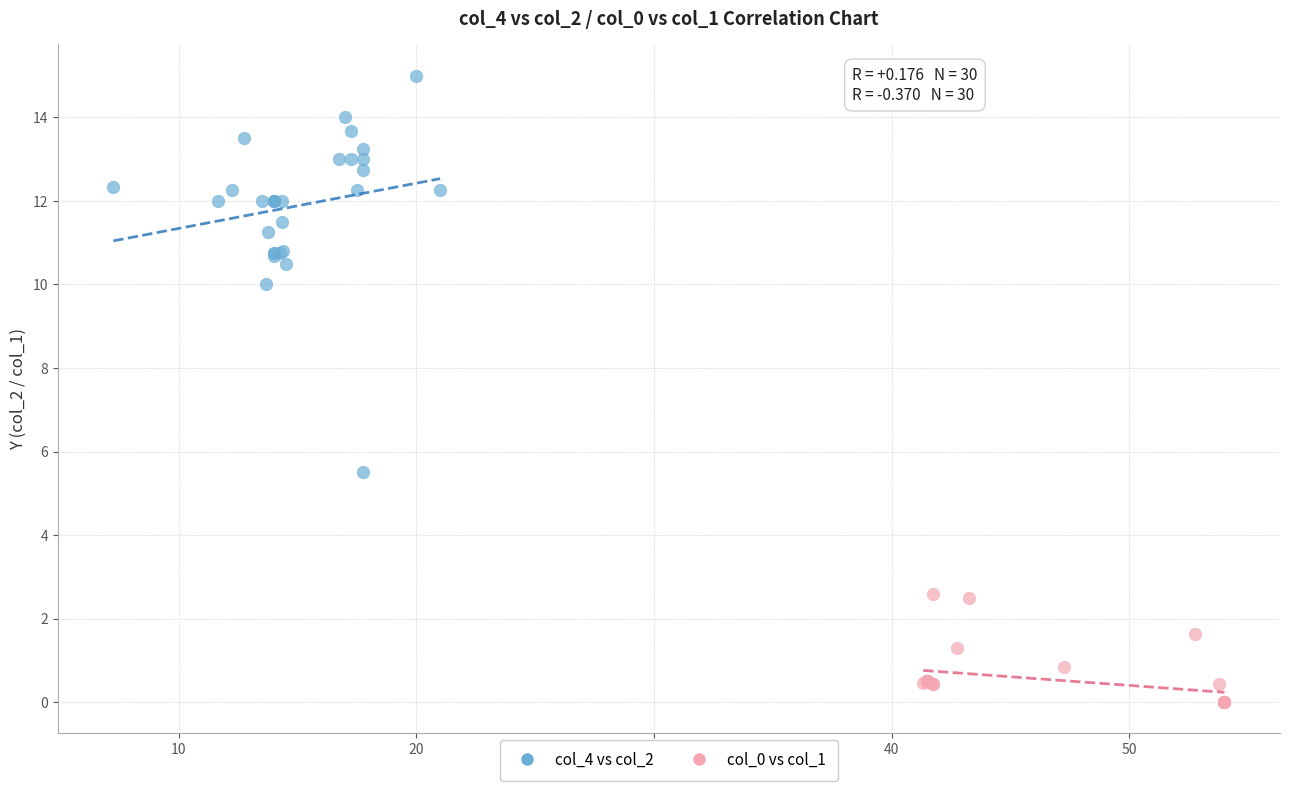

Which series contains the highest Y value?

col_4 vs col_2